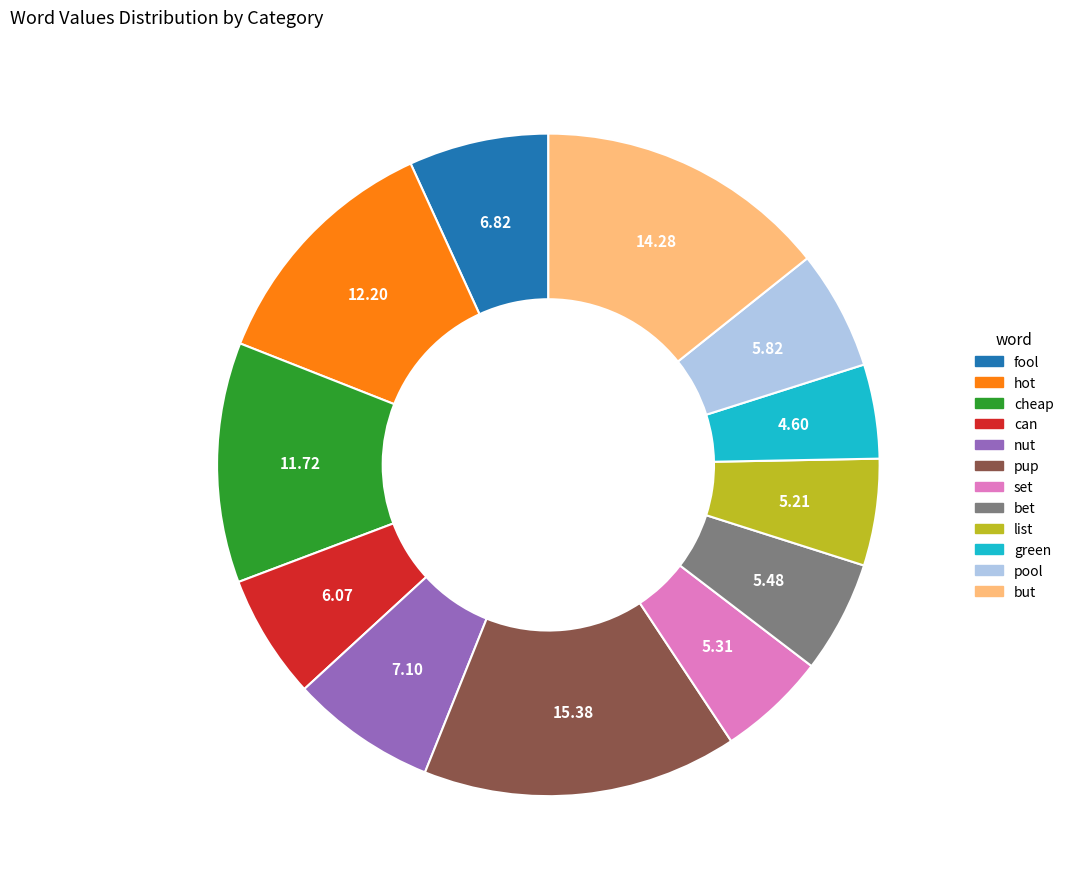

Is there any slice that represents more than half of the pie?

No